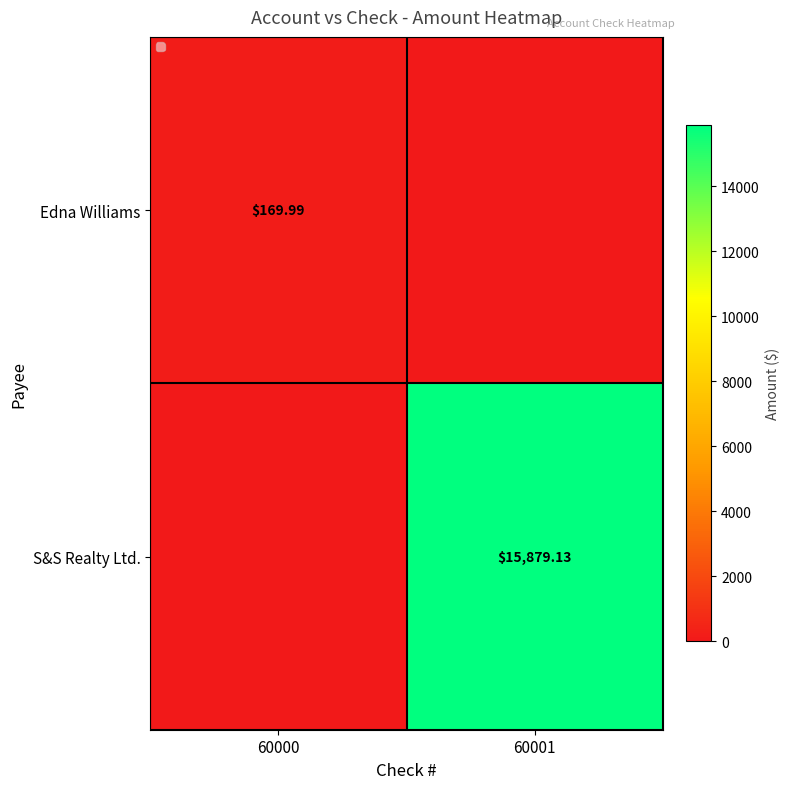

Is the value of S&S Realty Ltd. at 60001 greater than the value of Edna Williams at 60000?

Yes